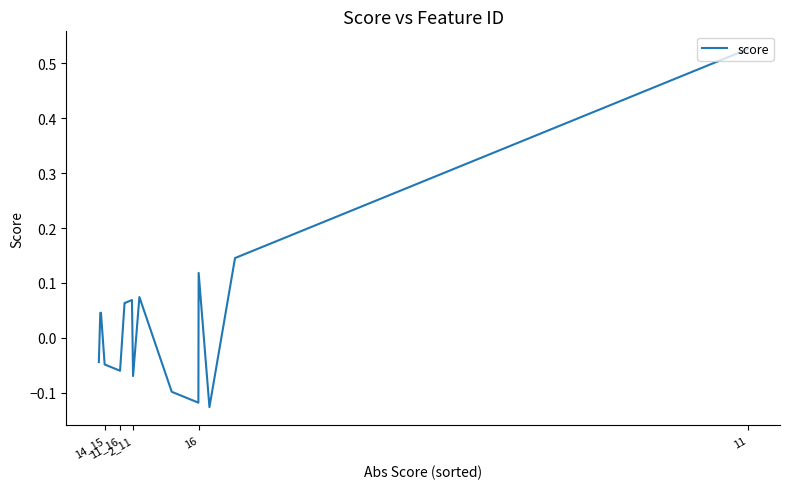

What is the difference between the second highest and second lowest values?

0.3